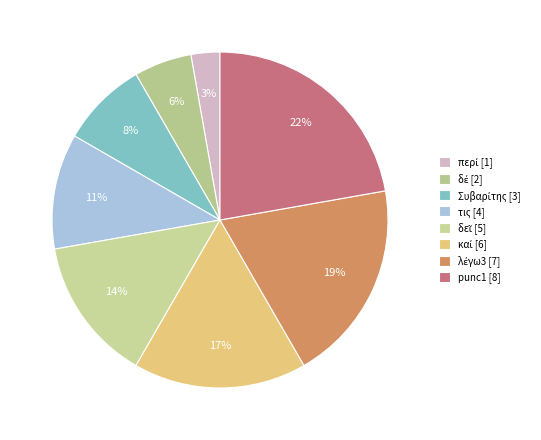

Is it true that λέγω3 is 19% of the pie?

True